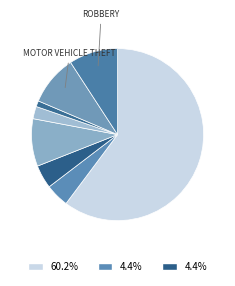

Is there any slice that represents more than half of the pie?

Yes